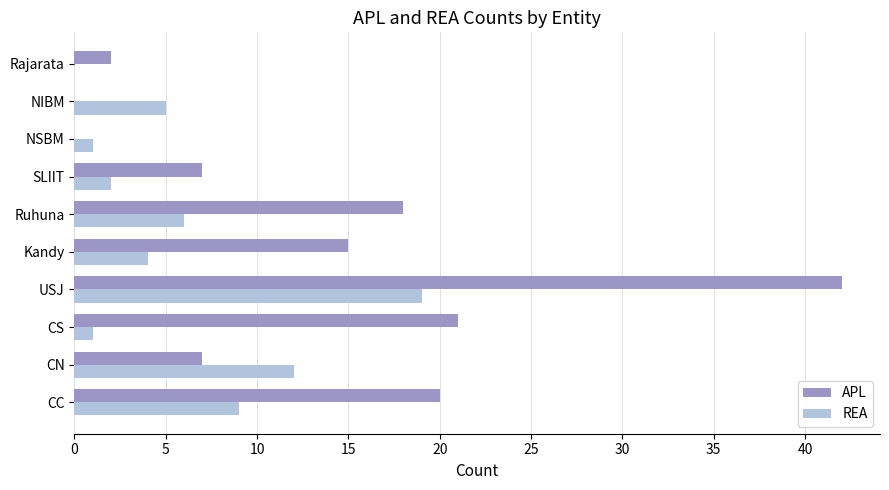

Which series has the largest range (max minus min)?

APL